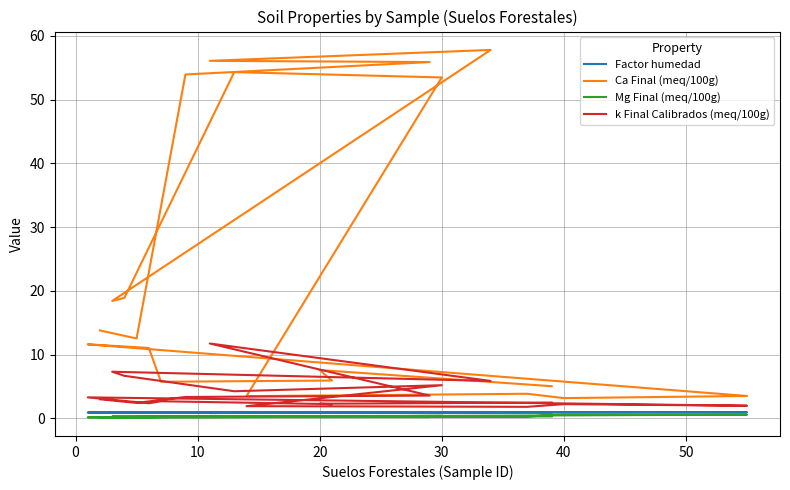

How many Factor humedad values are between 0 and 1?

20